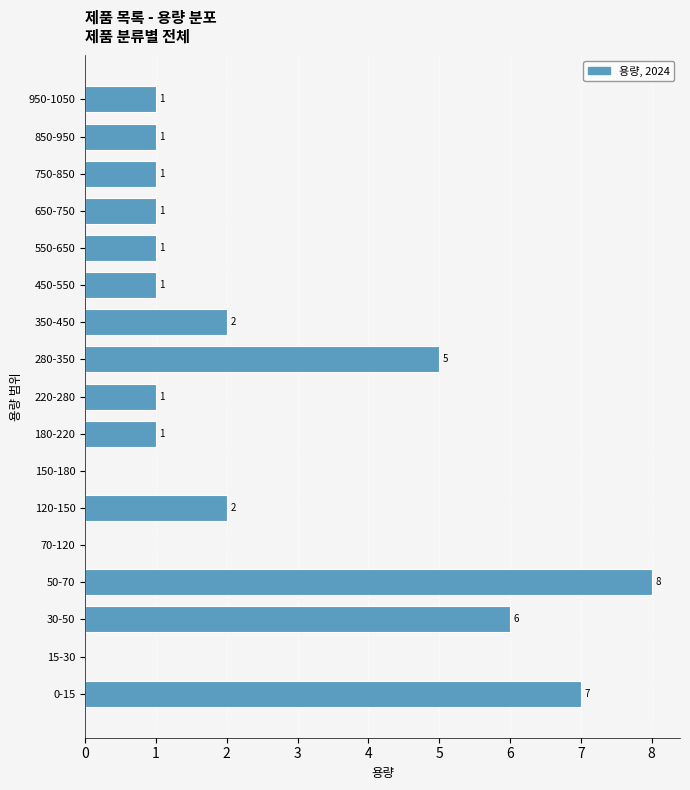

Reading bottom to top, extract all data points from this chart.

0-15=7	15-30=0	30-50=6	50-70=8	70-120=0	120-150=2	150-180=0	180-220=1	220-280=1	280-350=5	350-450=2	450-550=1	550-650=1	650-750=1	750-850=1	850-950=1	950-1050=1